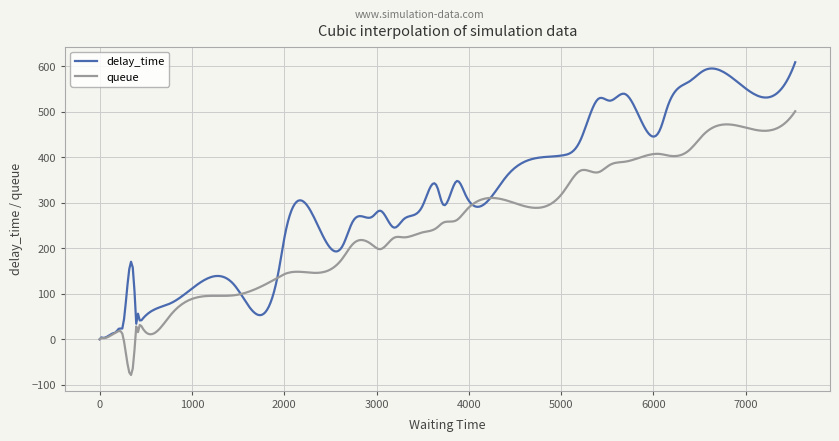

List the series in order of their peak value, lowest first.

queue, delay_time